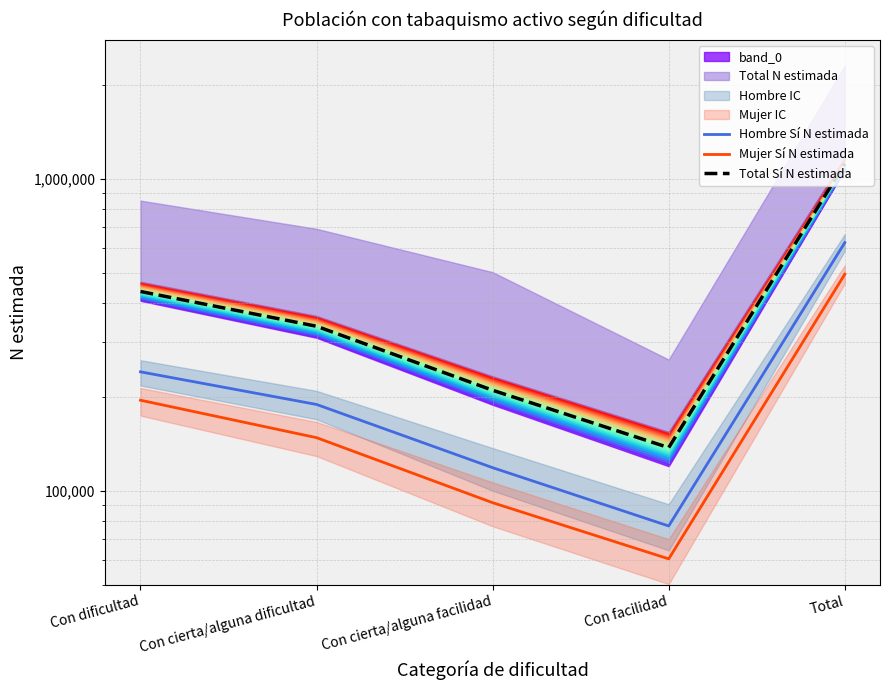

Rank the series by their maximum value, from lowest to highest.

Mujer Sí N estimada, Hombre Sí N estimada, Total Sí N estimada